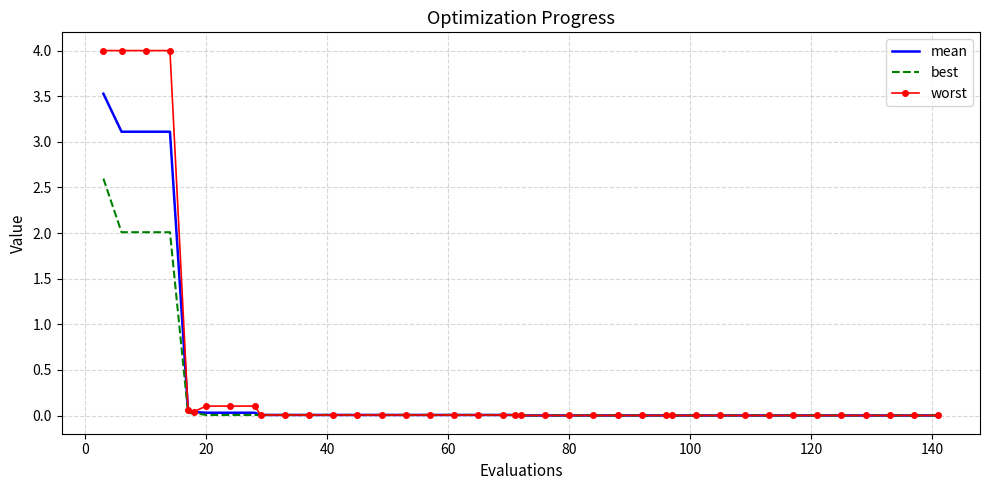

Which series has the widest spread of values?

worst